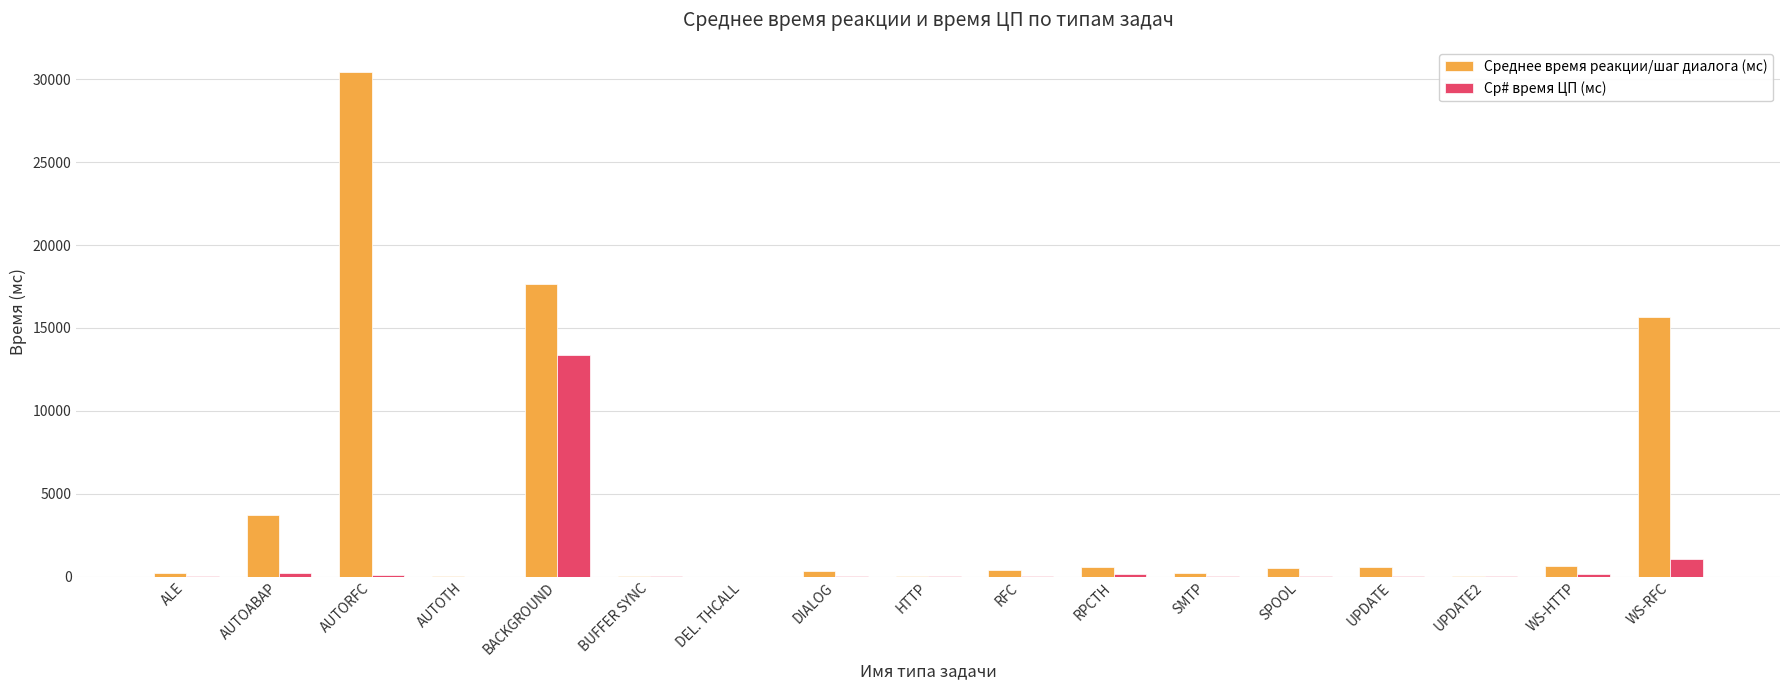

What is the greatest value displayed?

30432.0